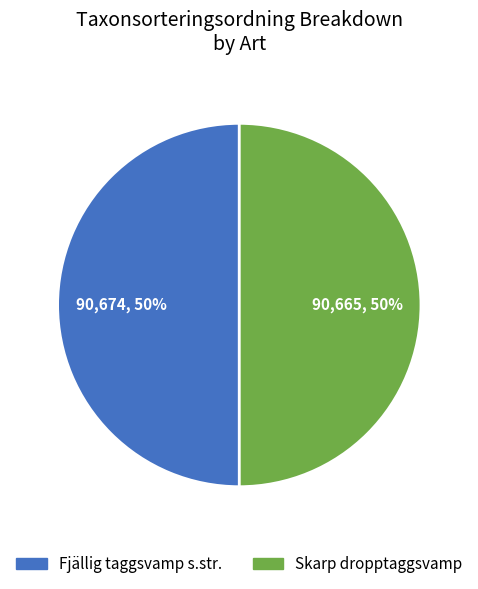

To the nearest percent, what is the combined percentage of Skarp dropptaggsvamp and Fjällig taggsvamp s.str.?

100%